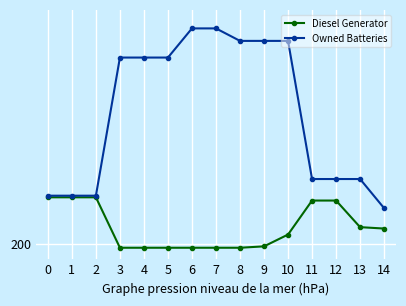

What are all the series names shown in the legend?

Diesel Generator, Owned Batteries